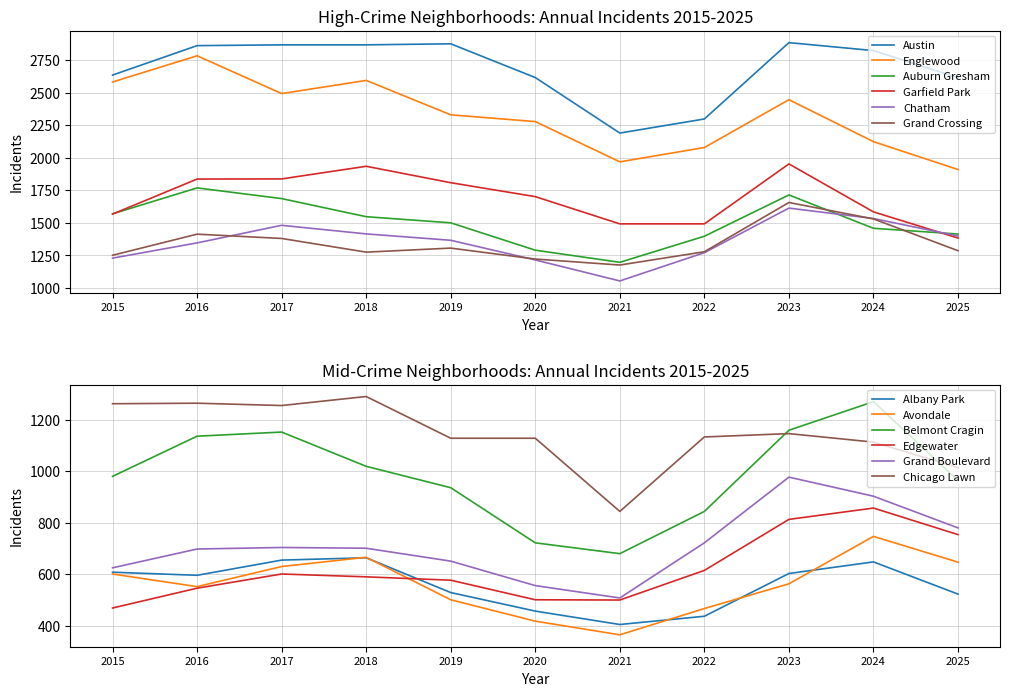

True or false: Englewood and Chatham cross at least once.

False